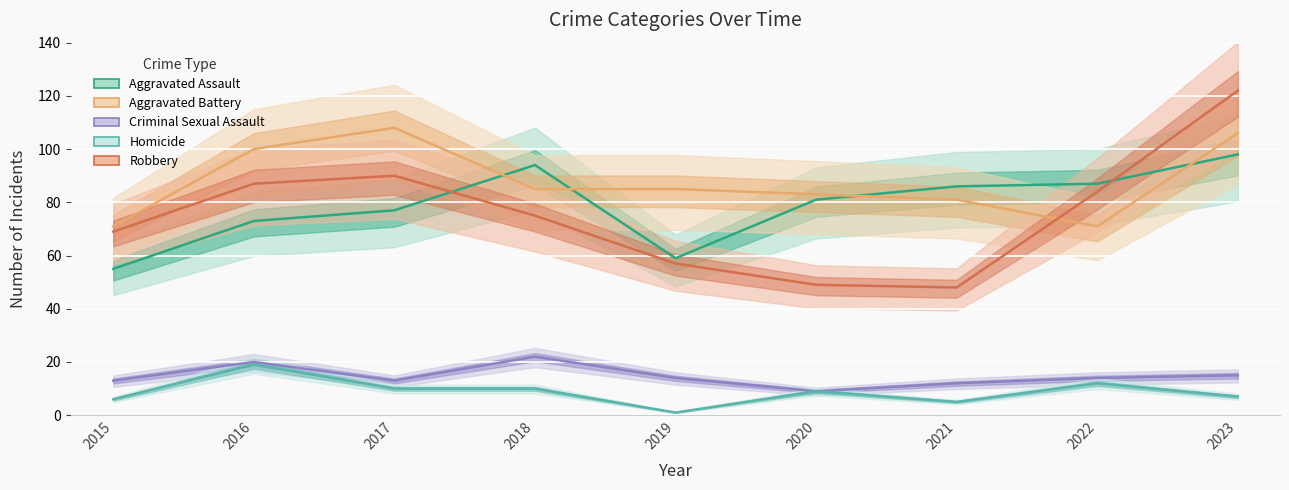

At which category does Aggravated Battery reach its first local peak?

2017